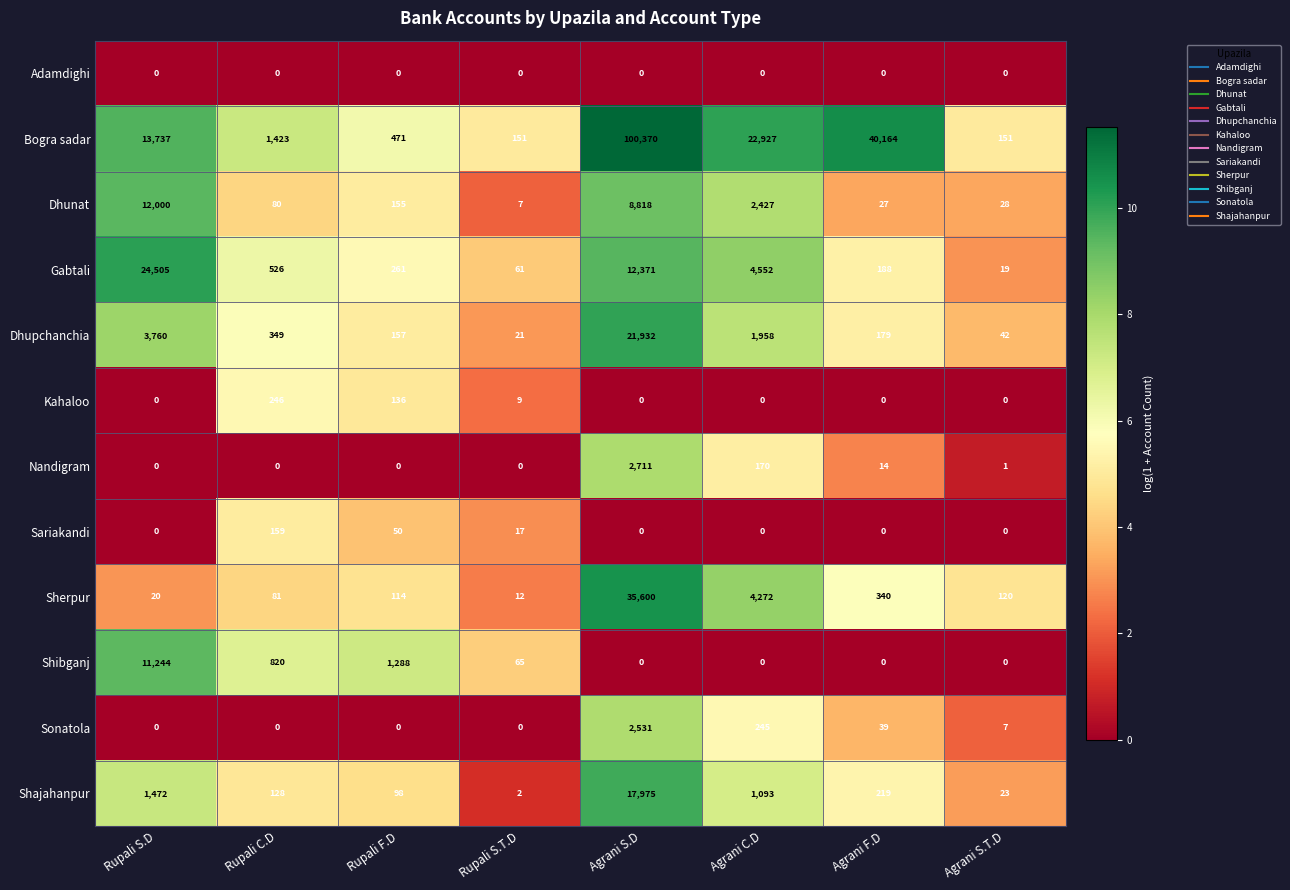

Which category has the highest value across all series?

Agrani S.D